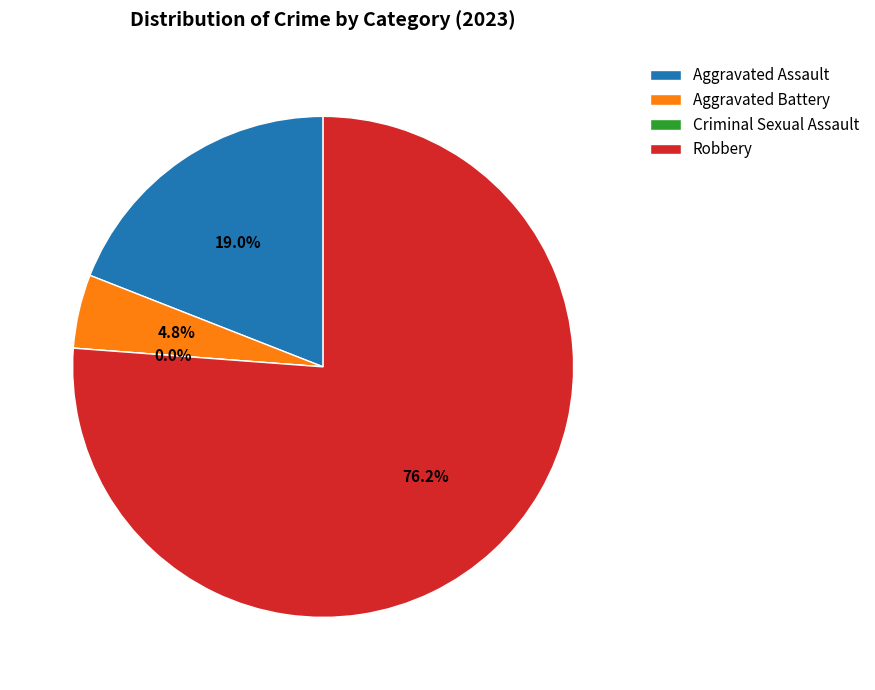

Is there a majority slice in this chart?

Yes